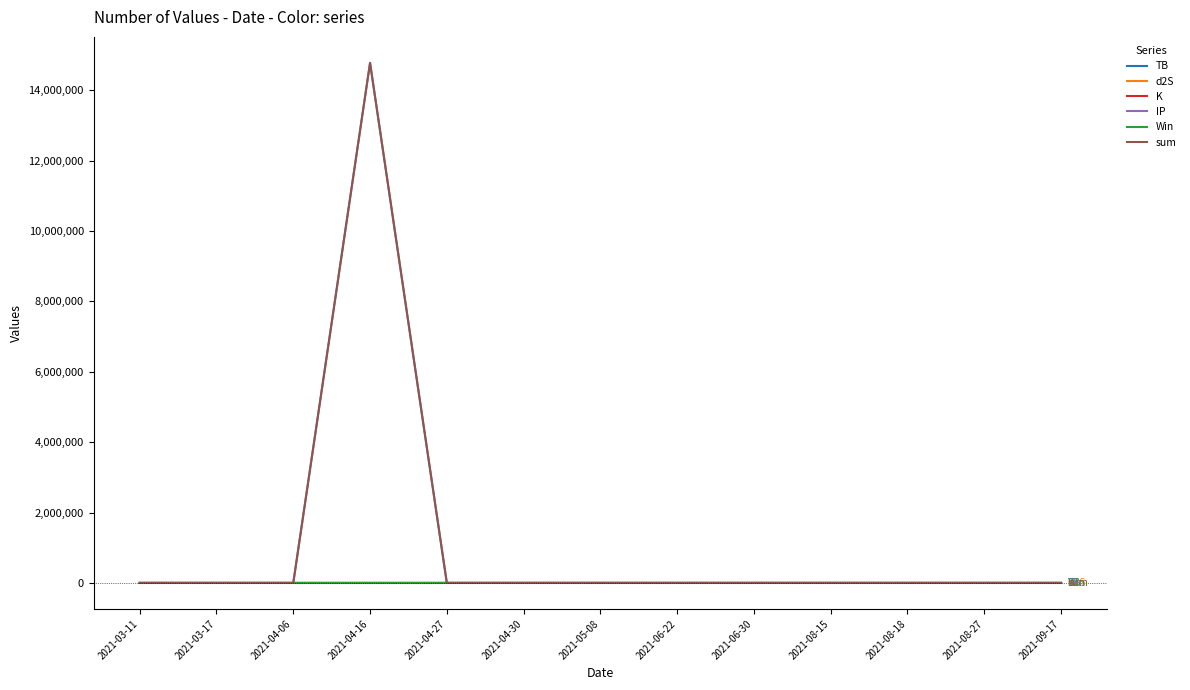

What is the greatest value displayed?

14773384.5